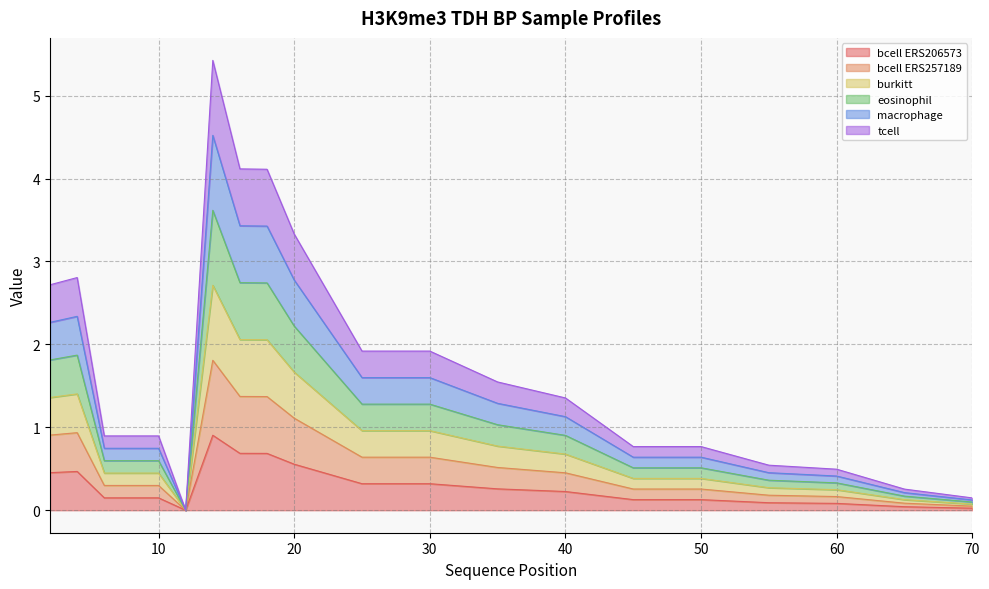

What is the difference between the highest and lowest values at 70?

0.1